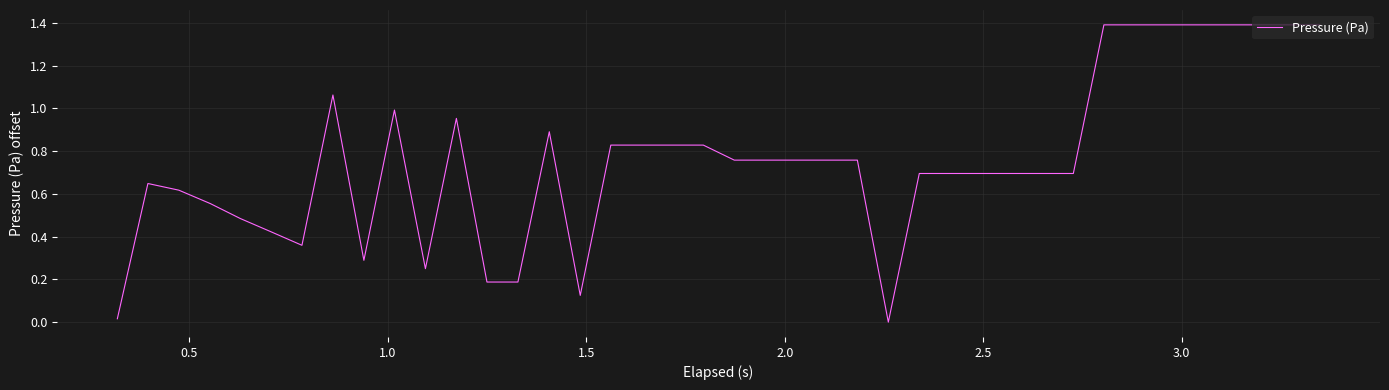

What is the difference between the maximum and minimum values?

1.4